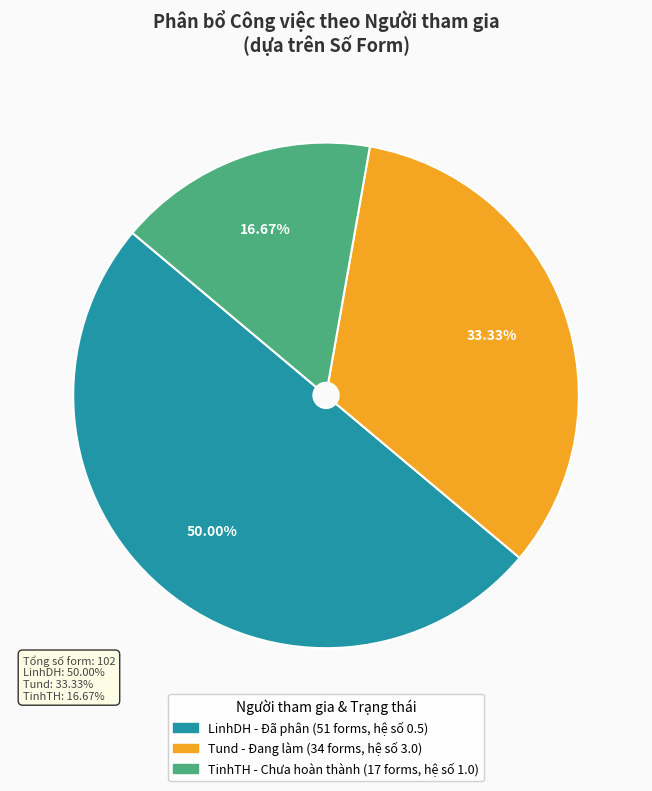

How many segments does this pie chart have?

3